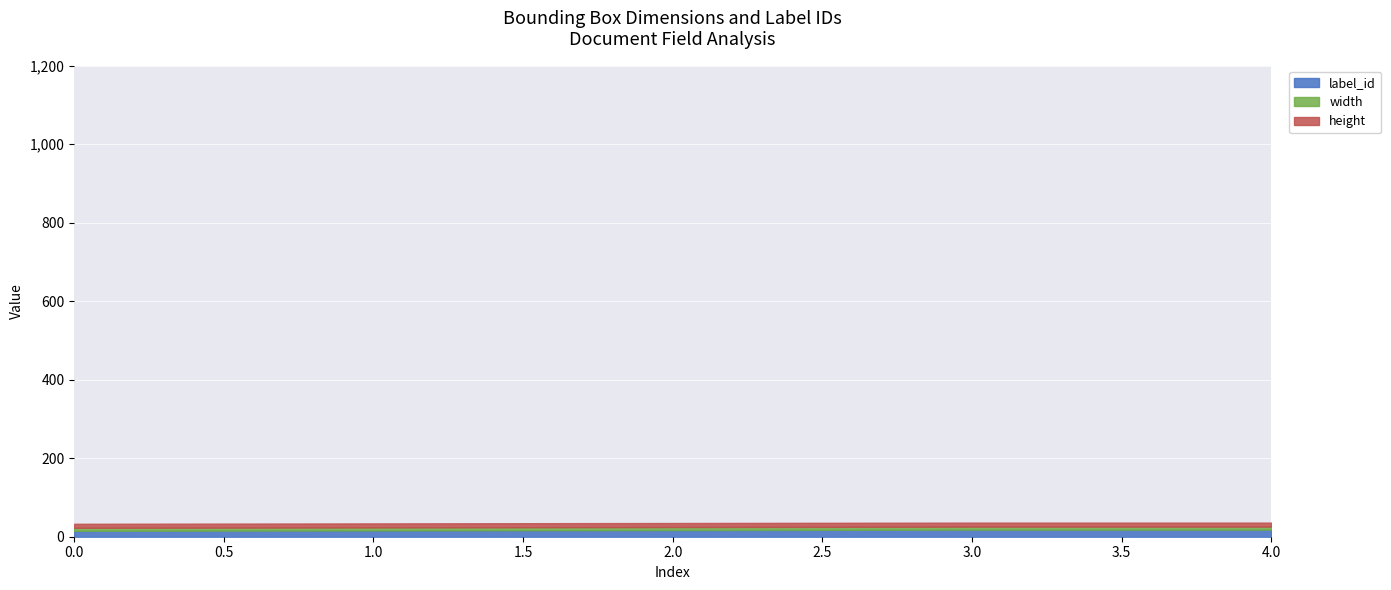

True or false: height and label_id intersect in this chart.

False